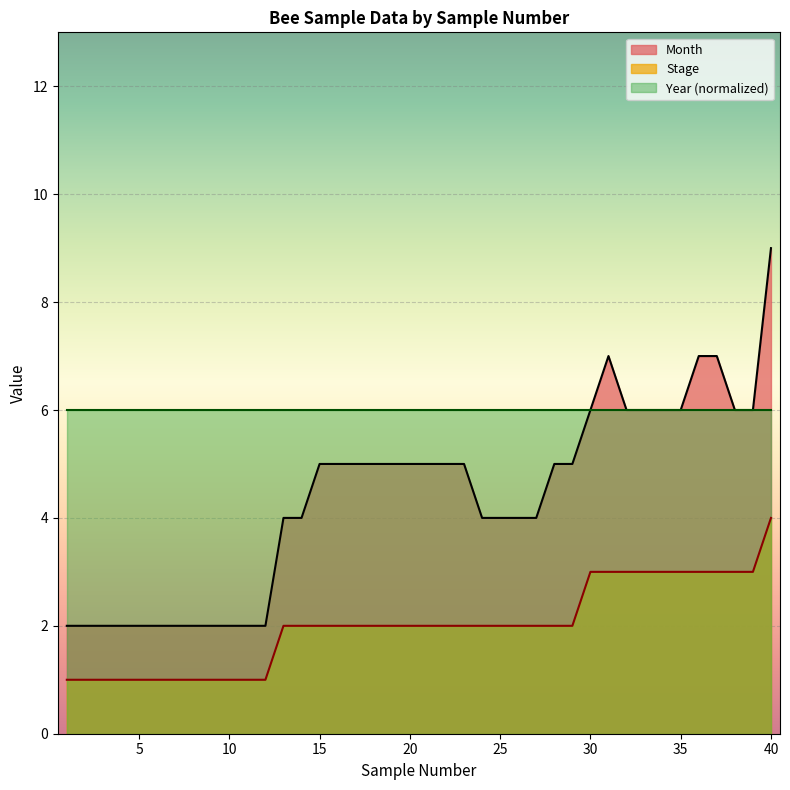

True or false: Stage and Month cross at least once.

False